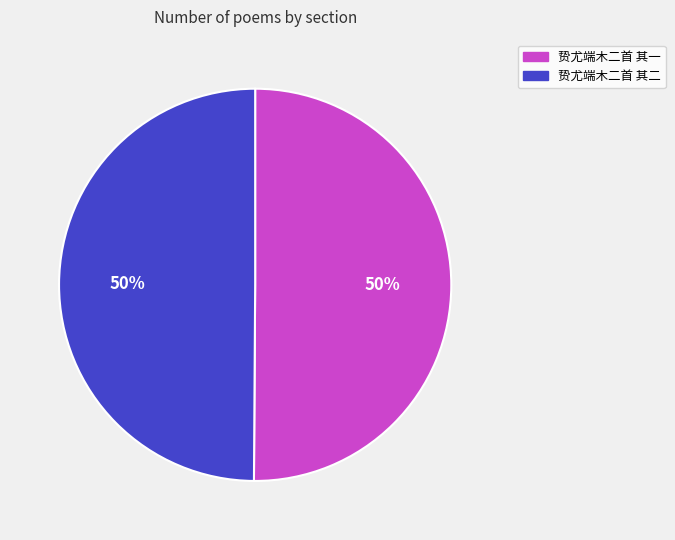

Combined, do 贽尤端木二首 其一 and 贽尤端木二首 其二 account for over 50%?

Yes